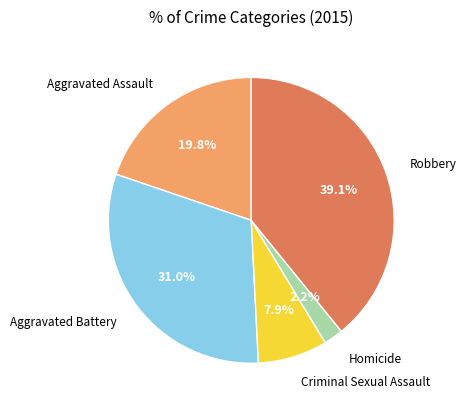

How much of the chart is everything except Aggravated Assault?

80.2%